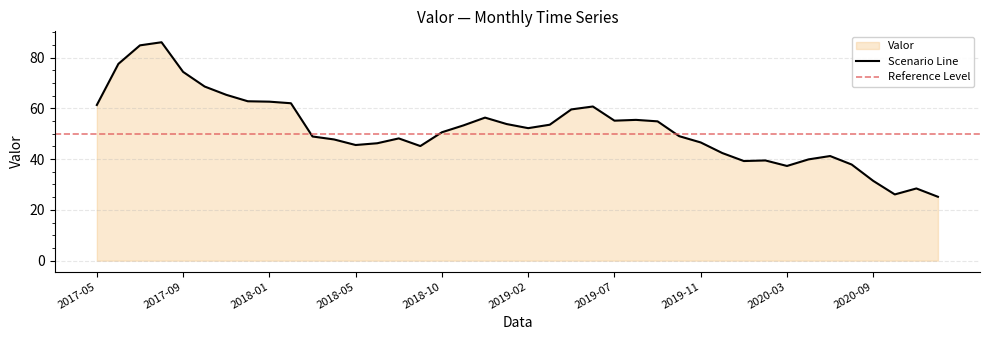

What is the value of the 27th point from the left?

54.9